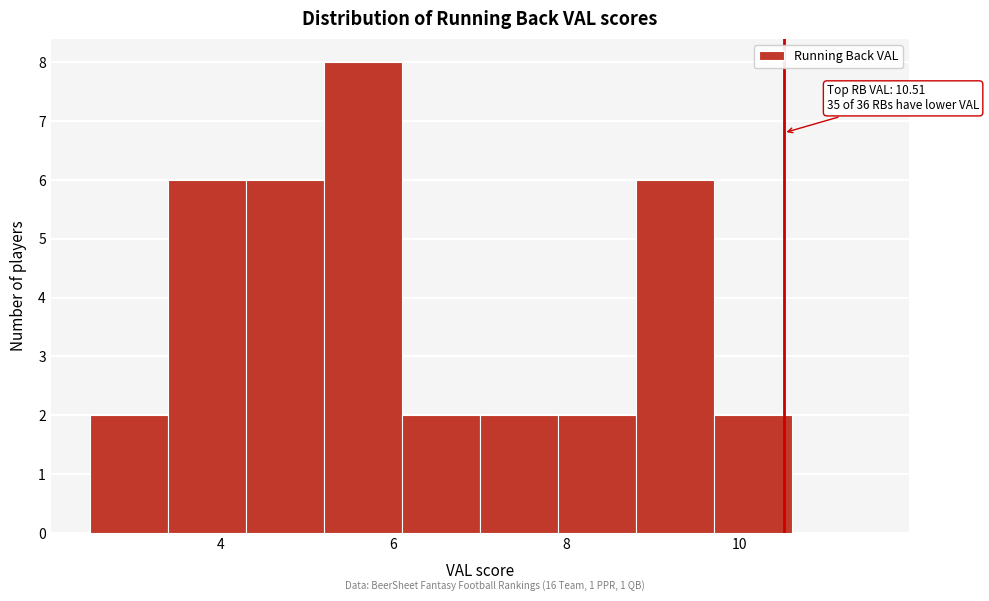

Which range on the x-axis has the tallest bar?

5.2 to 6.0